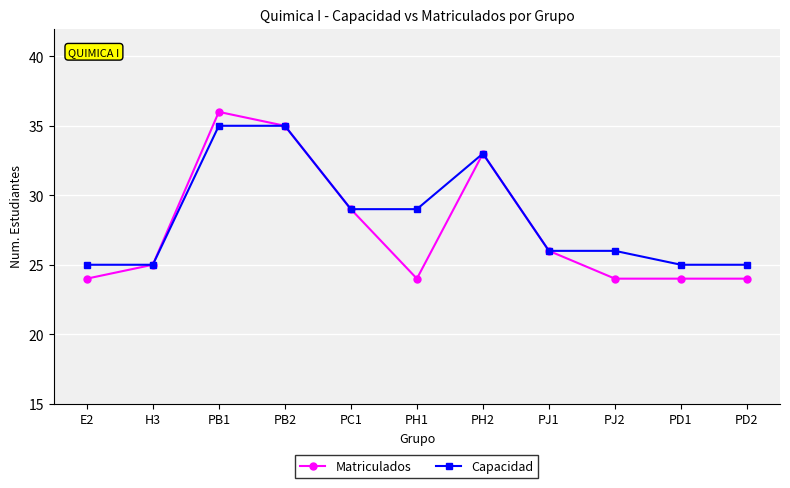

Rank the series by their maximum value, from lowest to highest.

Capacidad, Matriculados